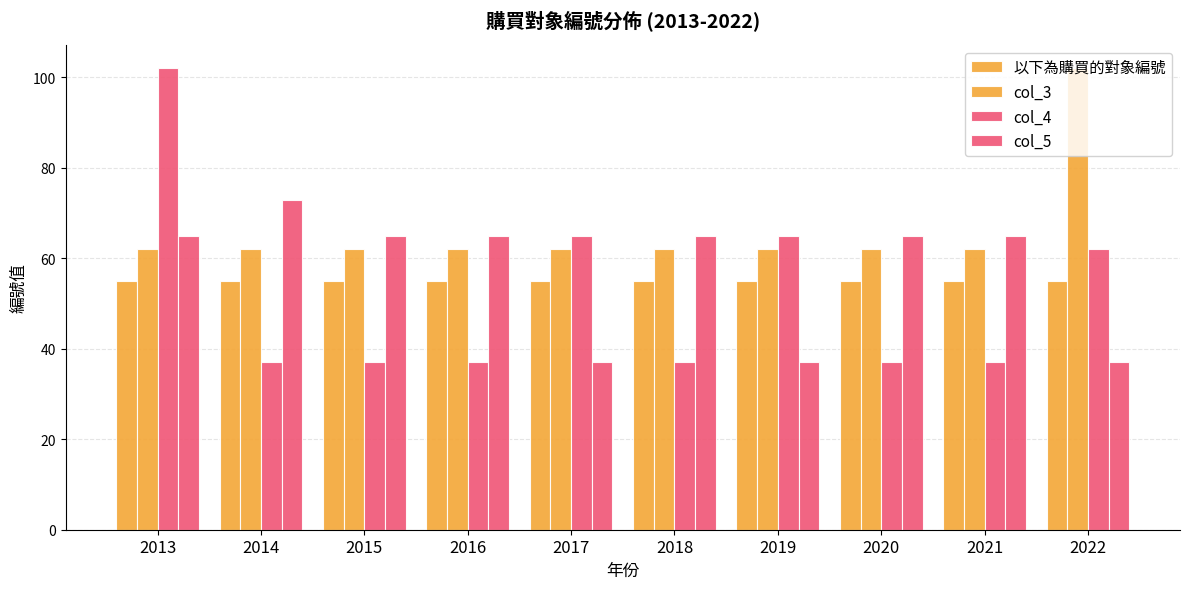

Are the bars horizontal?

No